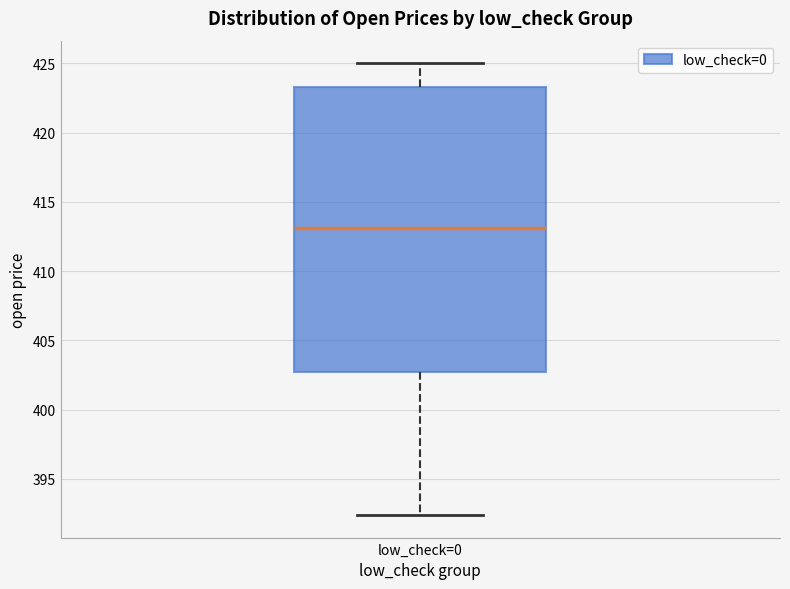

Where does the upper whisker of the box for low_check=0 end on the y-axis? The values are not printed on the chart, so give them approximately, as read against the axis.

425.0